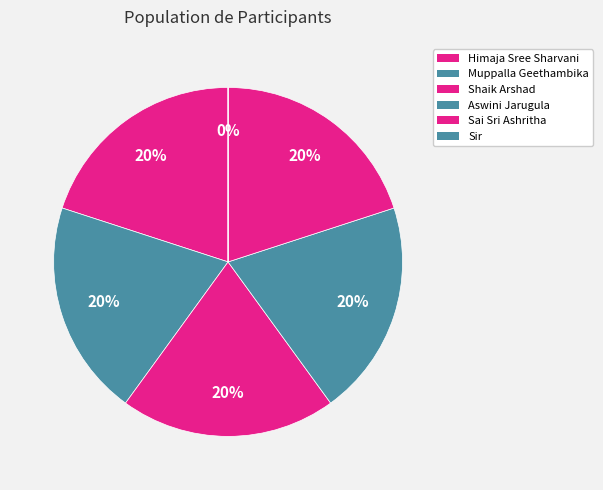

Does Shaik Arshad account for over 50% of the chart?

No